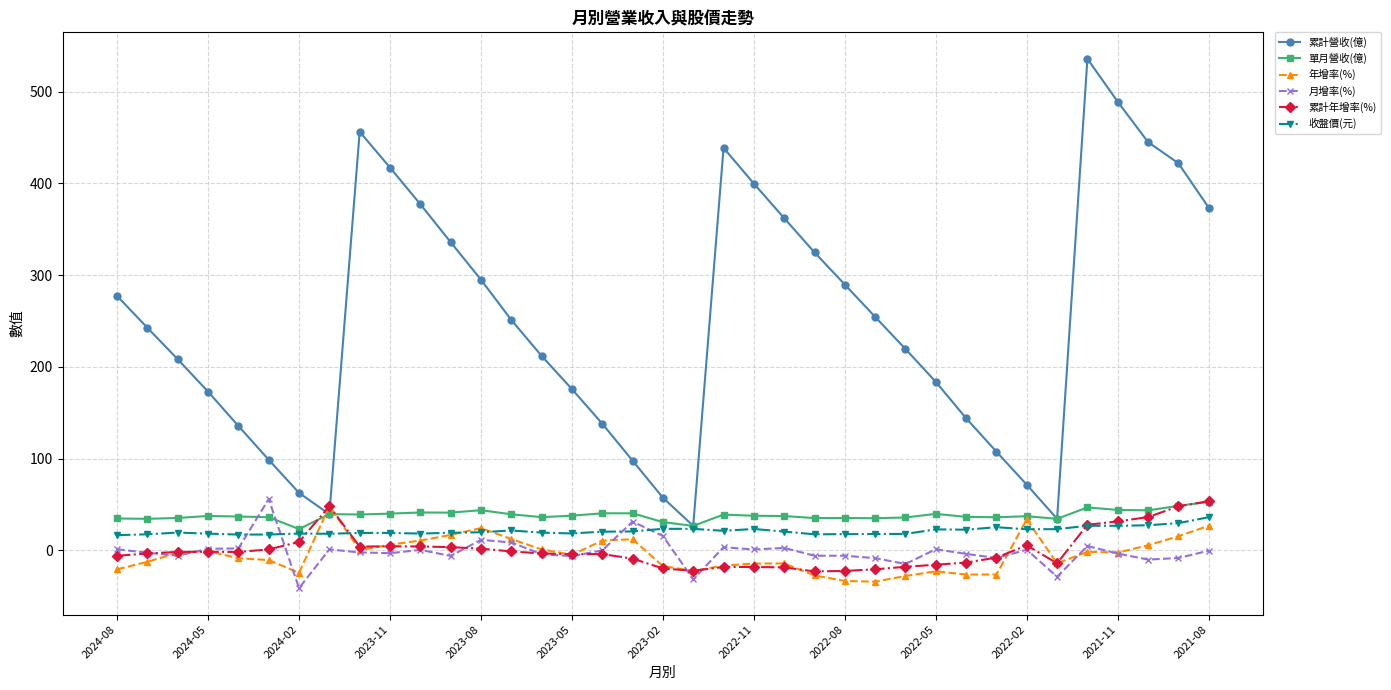

What is the maximum value for 年增率(%)?

48.2